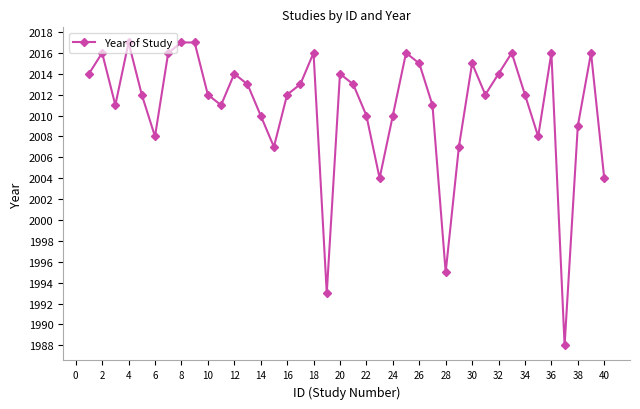

What is the minimum value shown in the chart?

1988